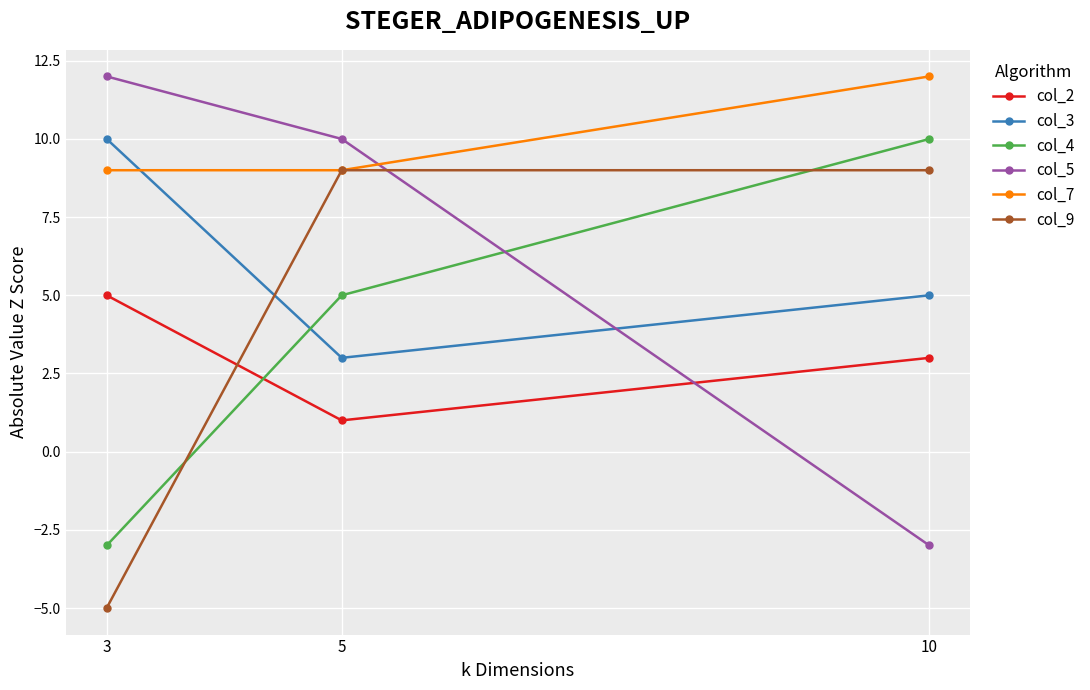

What is the difference between the maximum and minimum values in the col_4 series?

13